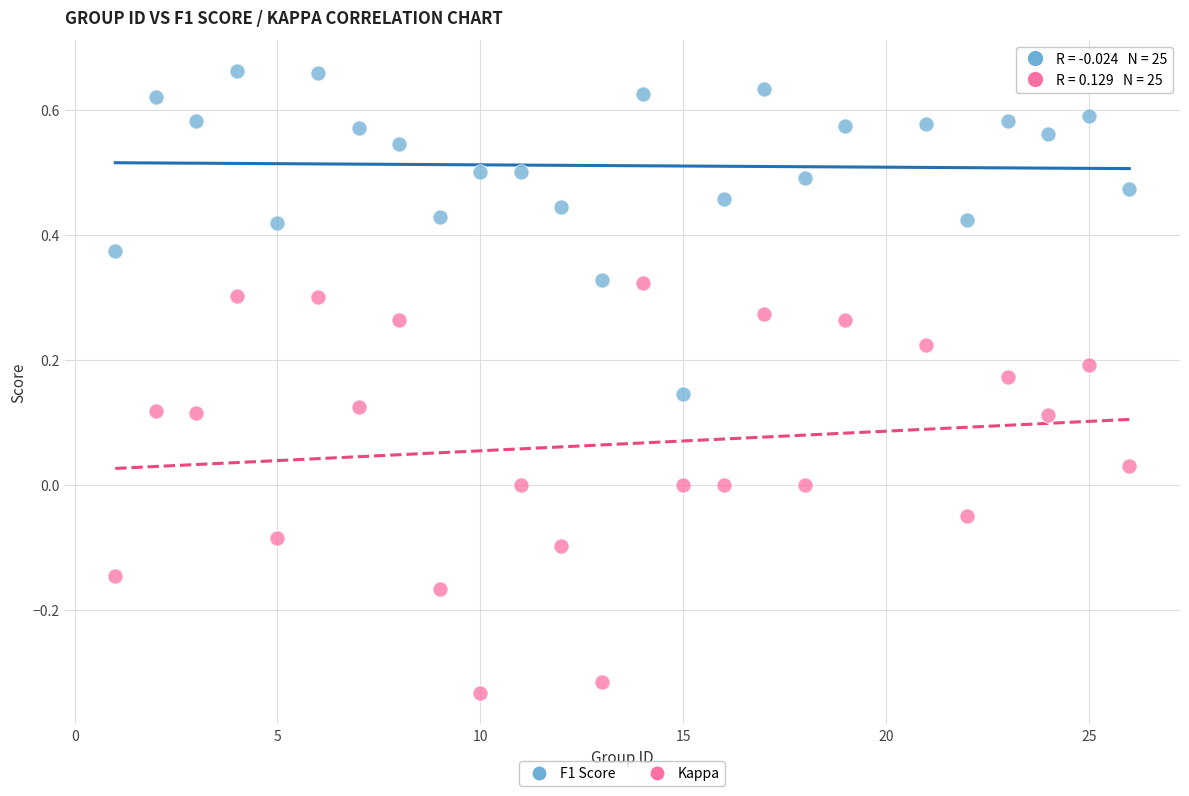

What are all the series names shown in the legend?

F1 Score, Kappa